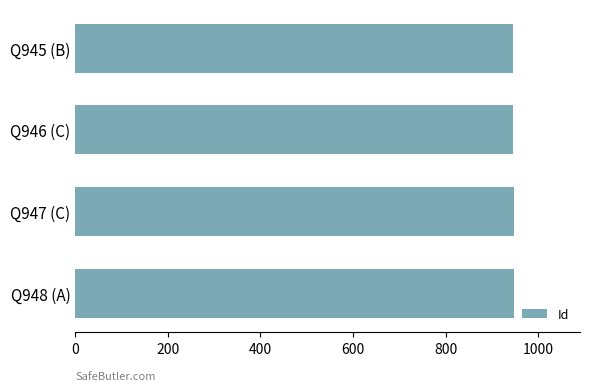

Approximately how many times larger is the value at Q945 (B) compared to Q947 (C)?

1.0